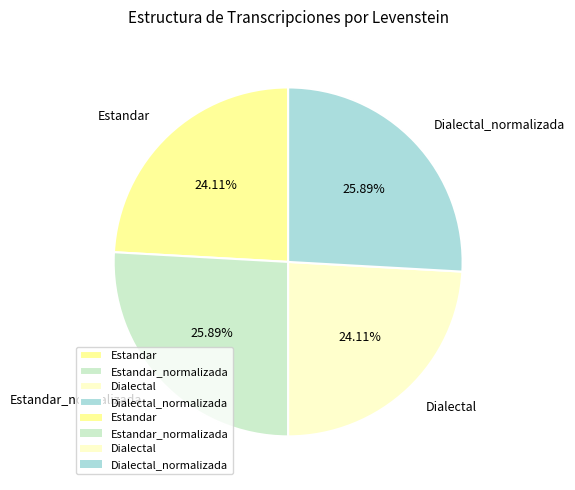

Approximately how many times larger is the value at Estandar compared to Dialectal_normalizada?

0.9